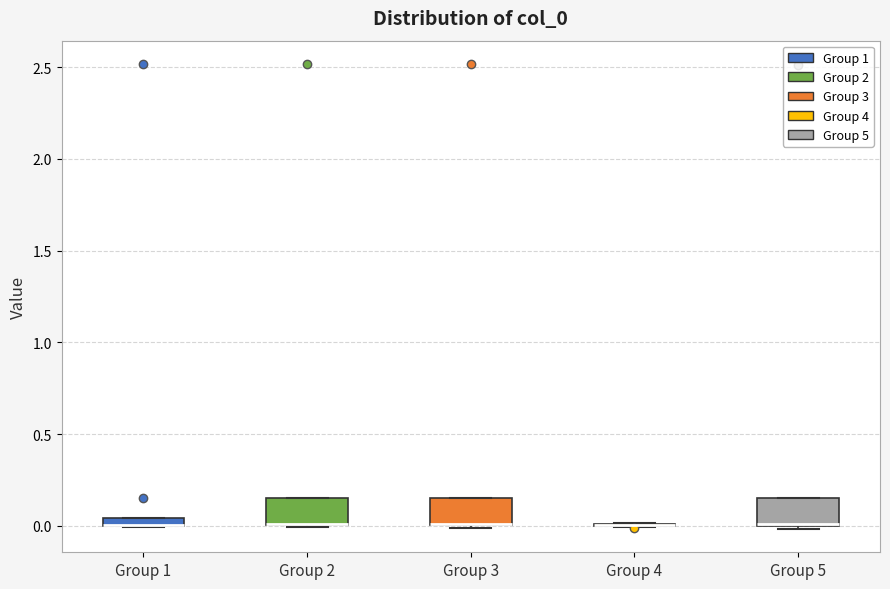

Where is the lower edge of the box for Group 3 on the y-axis? The values are not printed on the chart, so give them approximately, as read against the axis.

0.00